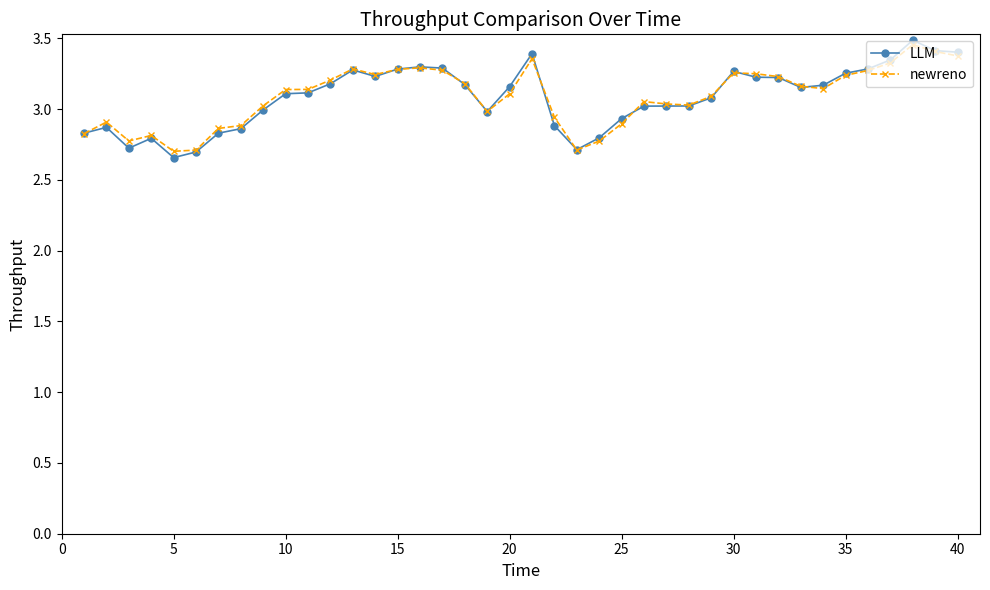

True or false: LLM has more than 1 interior local peaks.

True